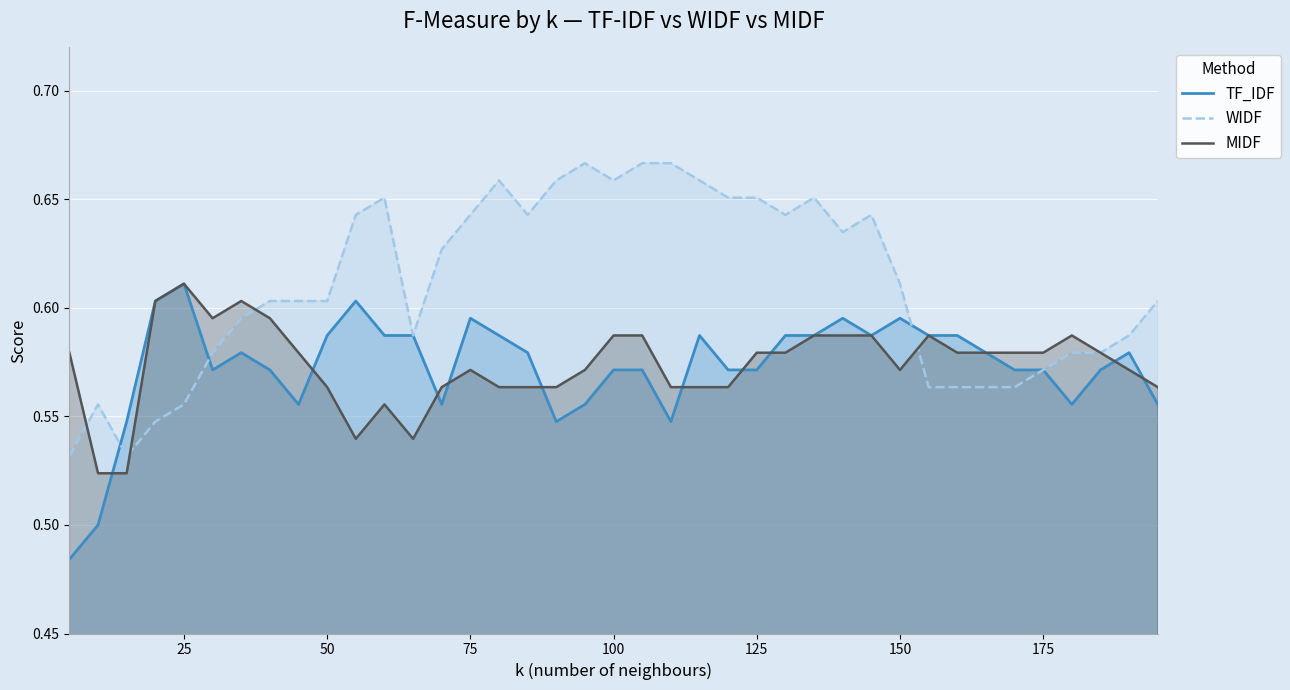

What is the difference between the maximum and second lowest values in the TF_IDF series?

0.1